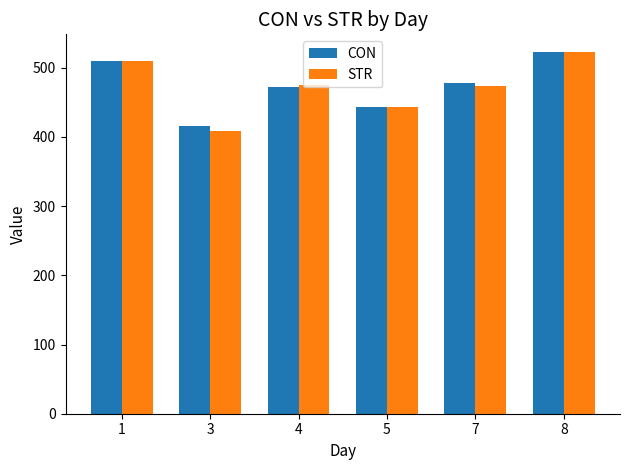

What is the difference between the maximum and minimum values in the STR series?

114.2